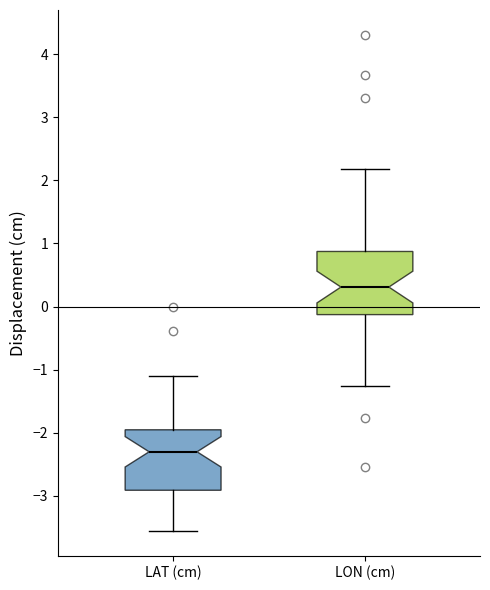

Where does the lower whisker of the box for LON (cm) end on the y-axis? The values are not printed on the chart, so give them approximately, as read against the axis.

-1.3